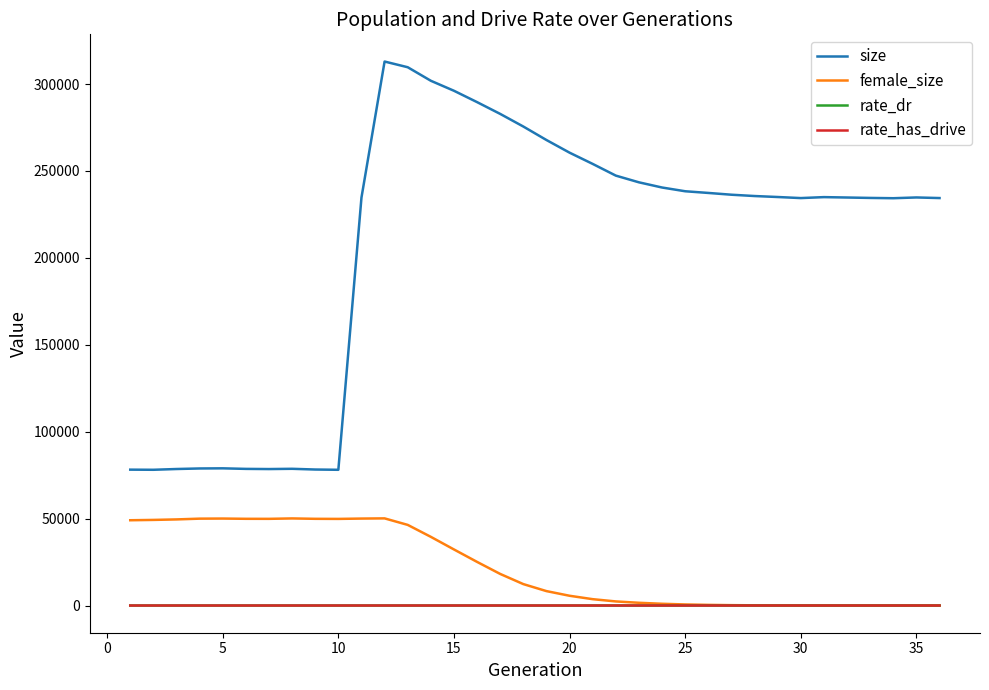

How many categories are shown in the chart?

36